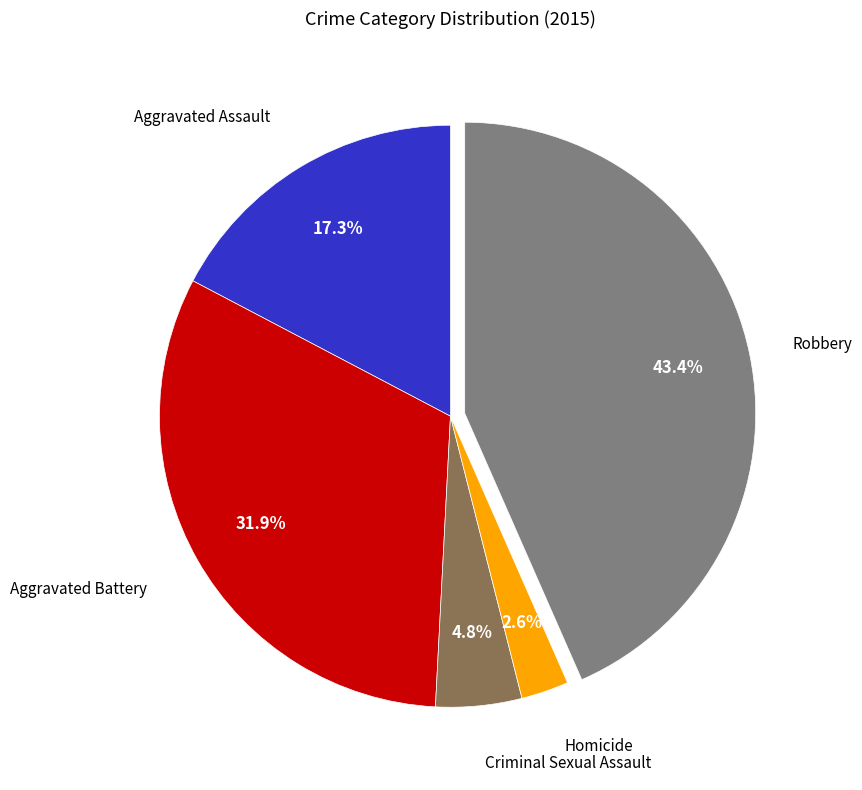

Is there any slice that represents more than half of the pie?

No